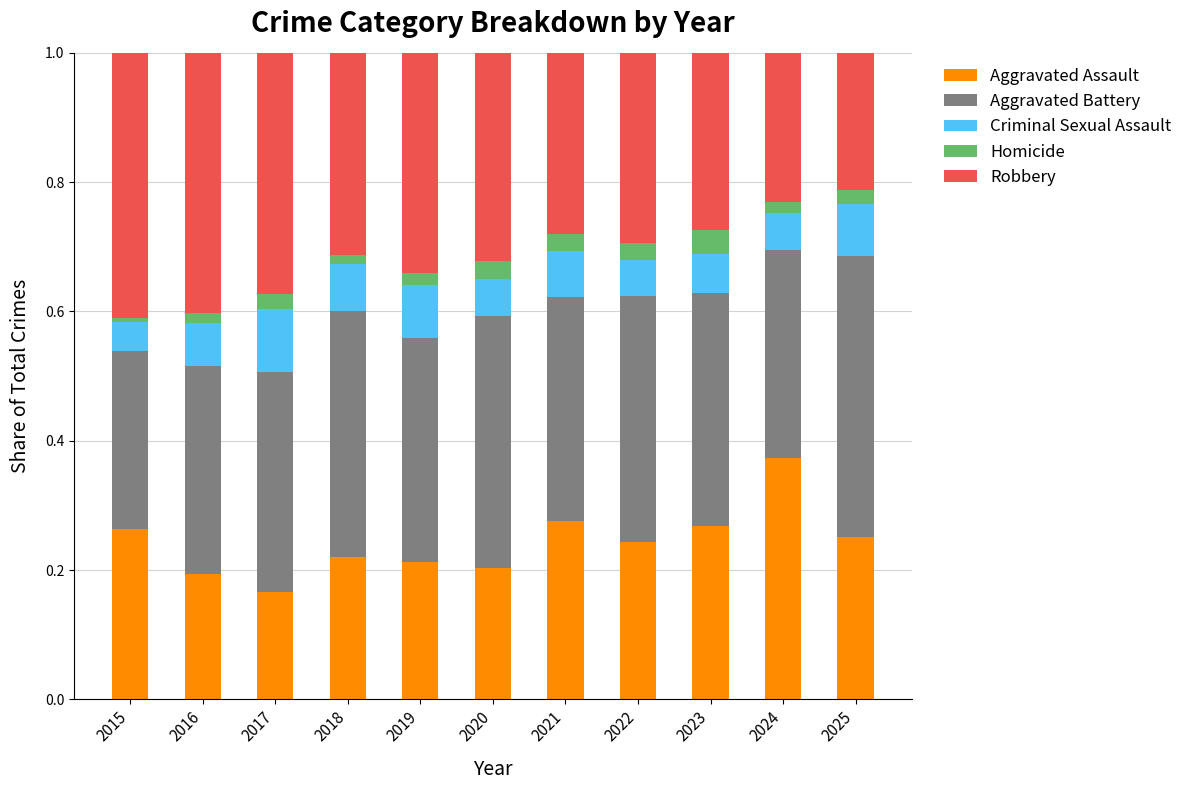

What is the total value across all series at 2019?

1.0